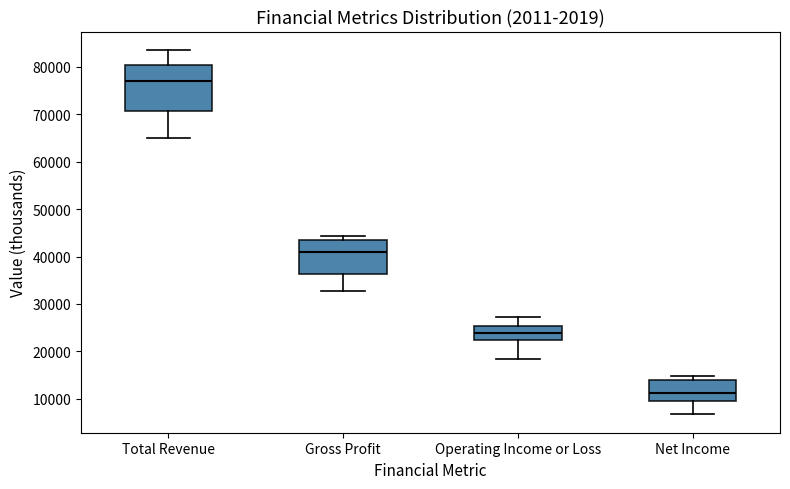

Reading left to right, read every box against the y-axis: the position of its median line, the range the box covers, and the ends of its whiskers. The values are not printed on the chart, so give them approximately, as read against the axis.

Total Revenue: median 77000, box 71000 to 80000, whiskers 65000 to 84000
Gross Profit: median 41000, box 36000 to 43000, whiskers 33000 to 44000
Operating Income or Loss: median 24000, box 22000 to 25000, whiskers 18000 to 27000
Net Income: median 11000, box 10000 to 14000, whiskers 7000 to 15000